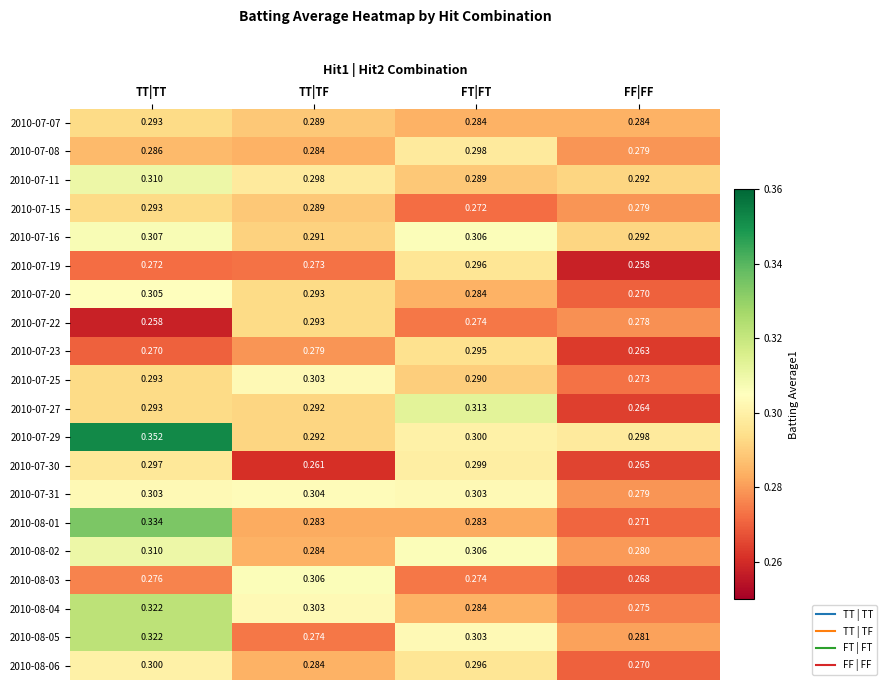

Where is 2010-07-23 nearest to the value 0?

FF|FF